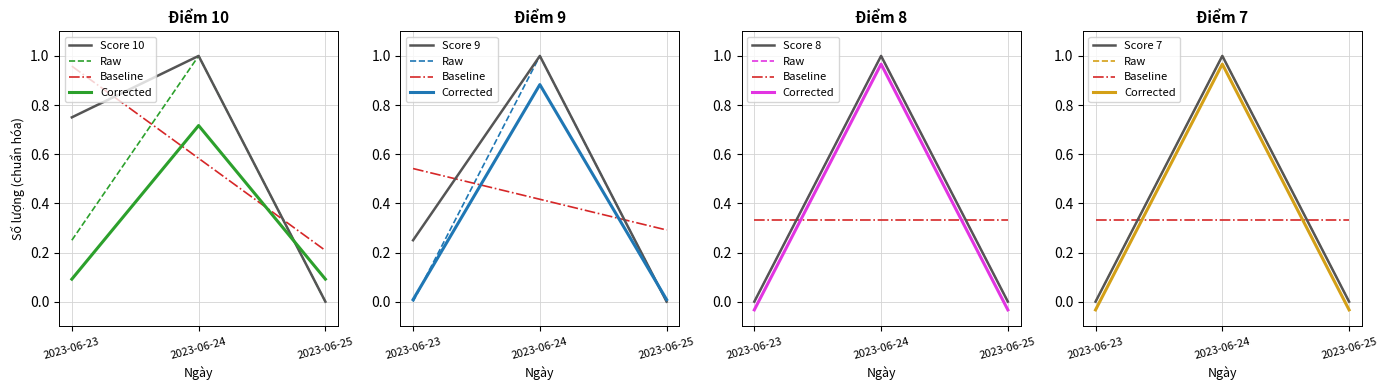

At which category is the sum across all series the highest?

2023-06-24